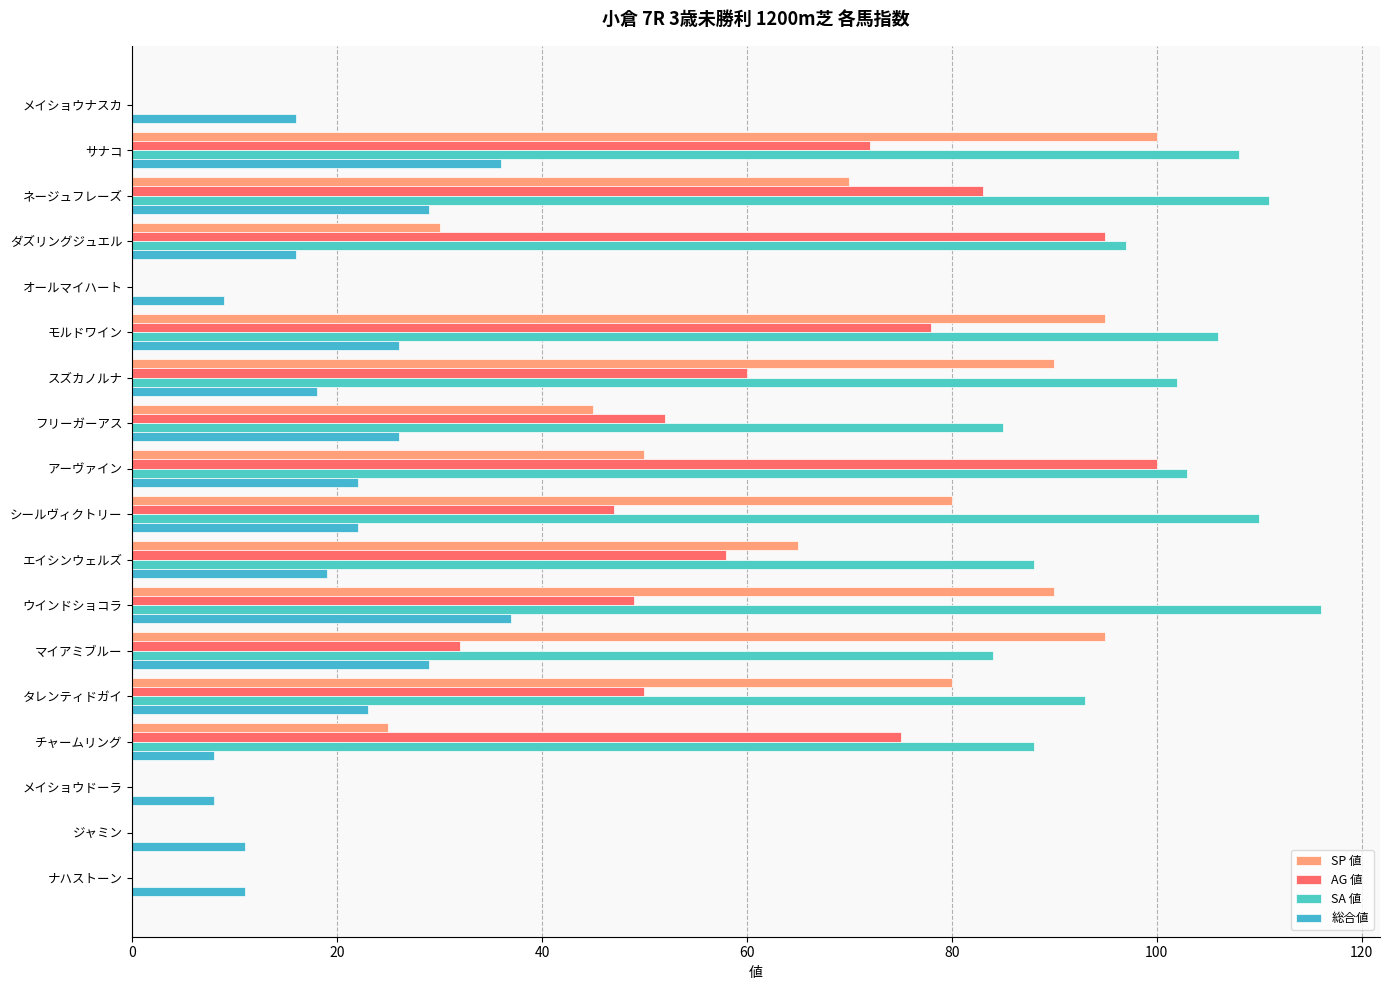

Which label corresponds to the largest value in the chart?

ウインドショコラ